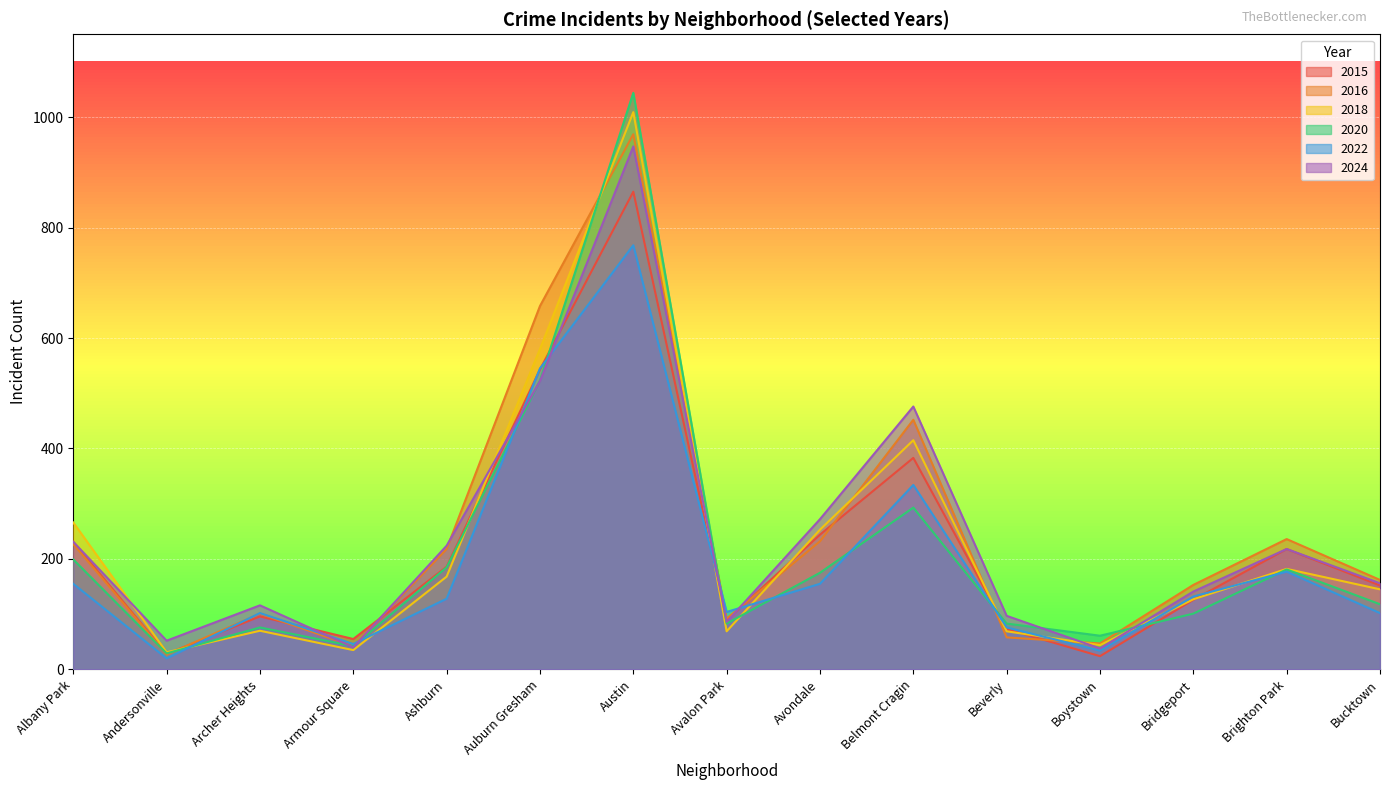

Is it true that 2022 equals 232 at Bridgeport?

False